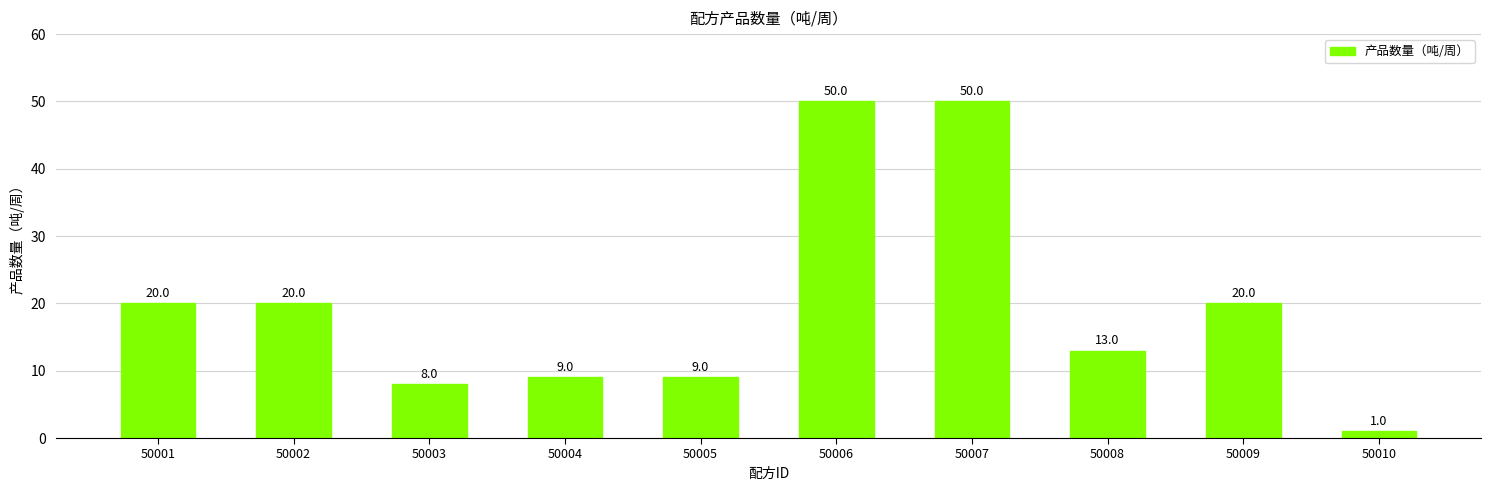

True or false: the data shows 20 at 50009.

True